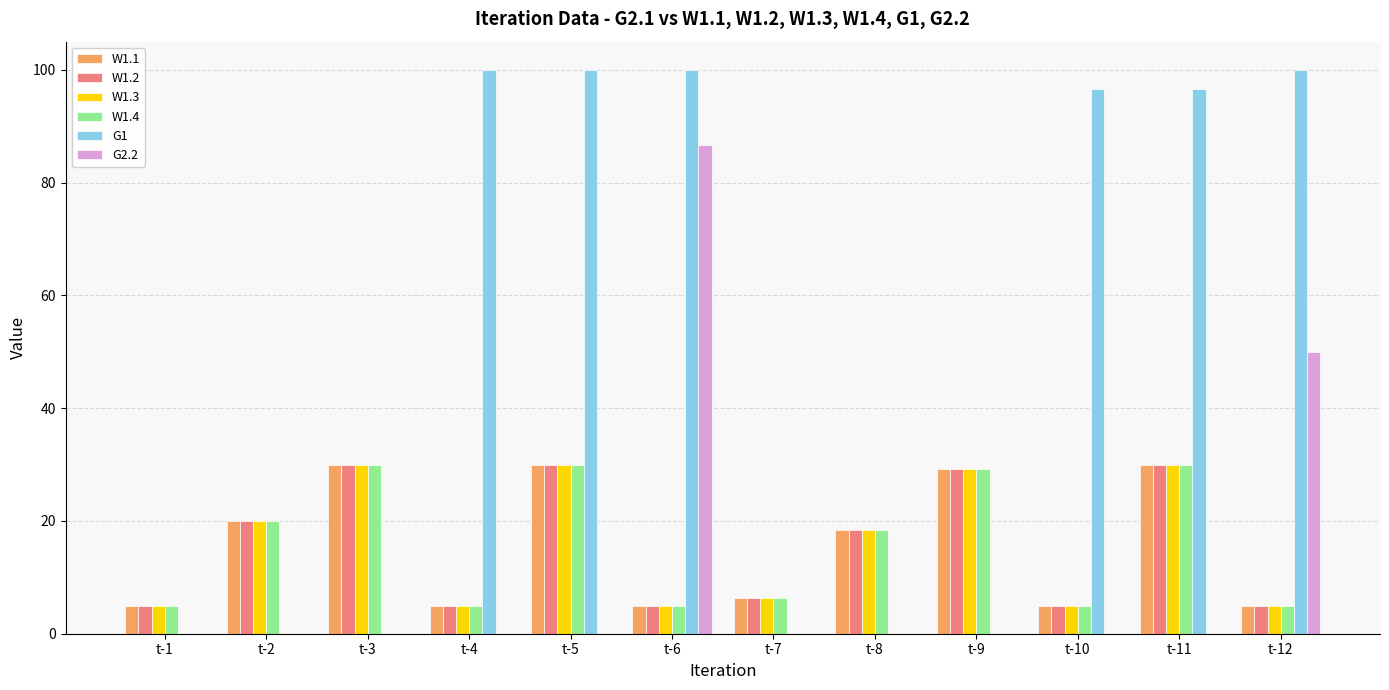

Which series has the largest total across all categories?

G1